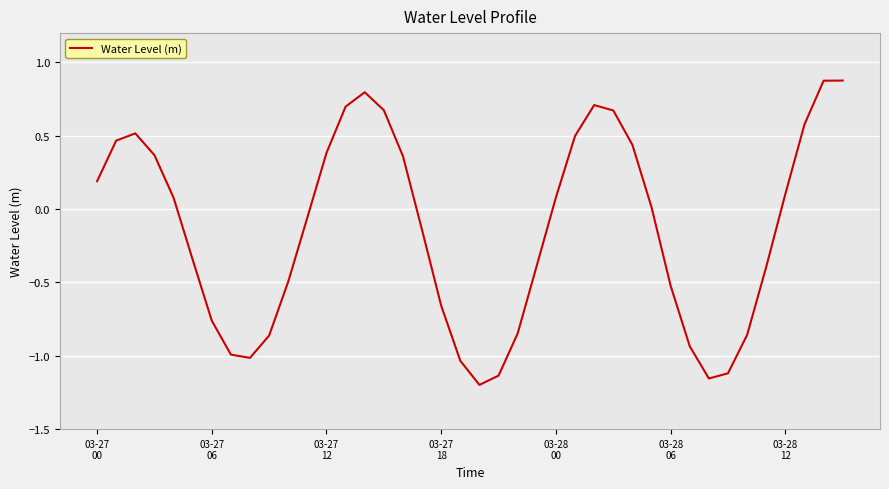

How many positive values are there?

20